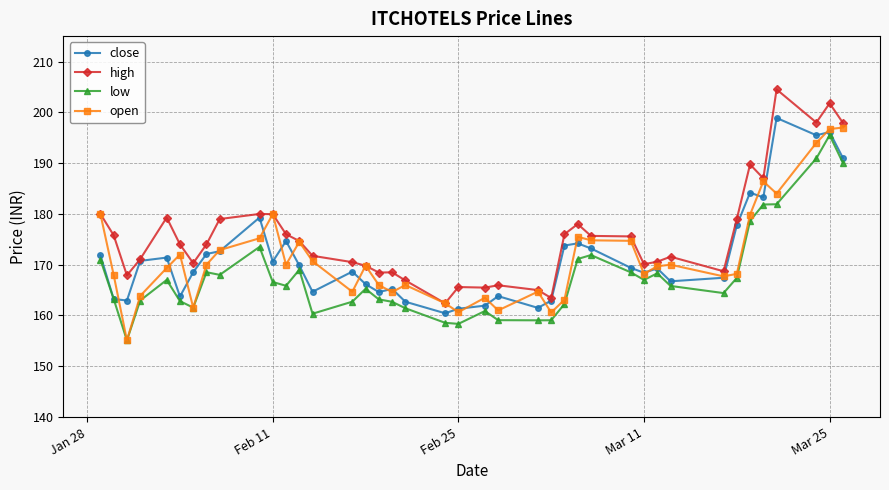

How many values in the open series exceed 169?

22